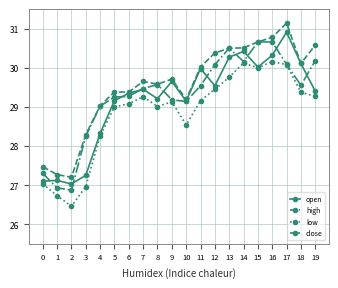

Where is the first local minimum for low?

2